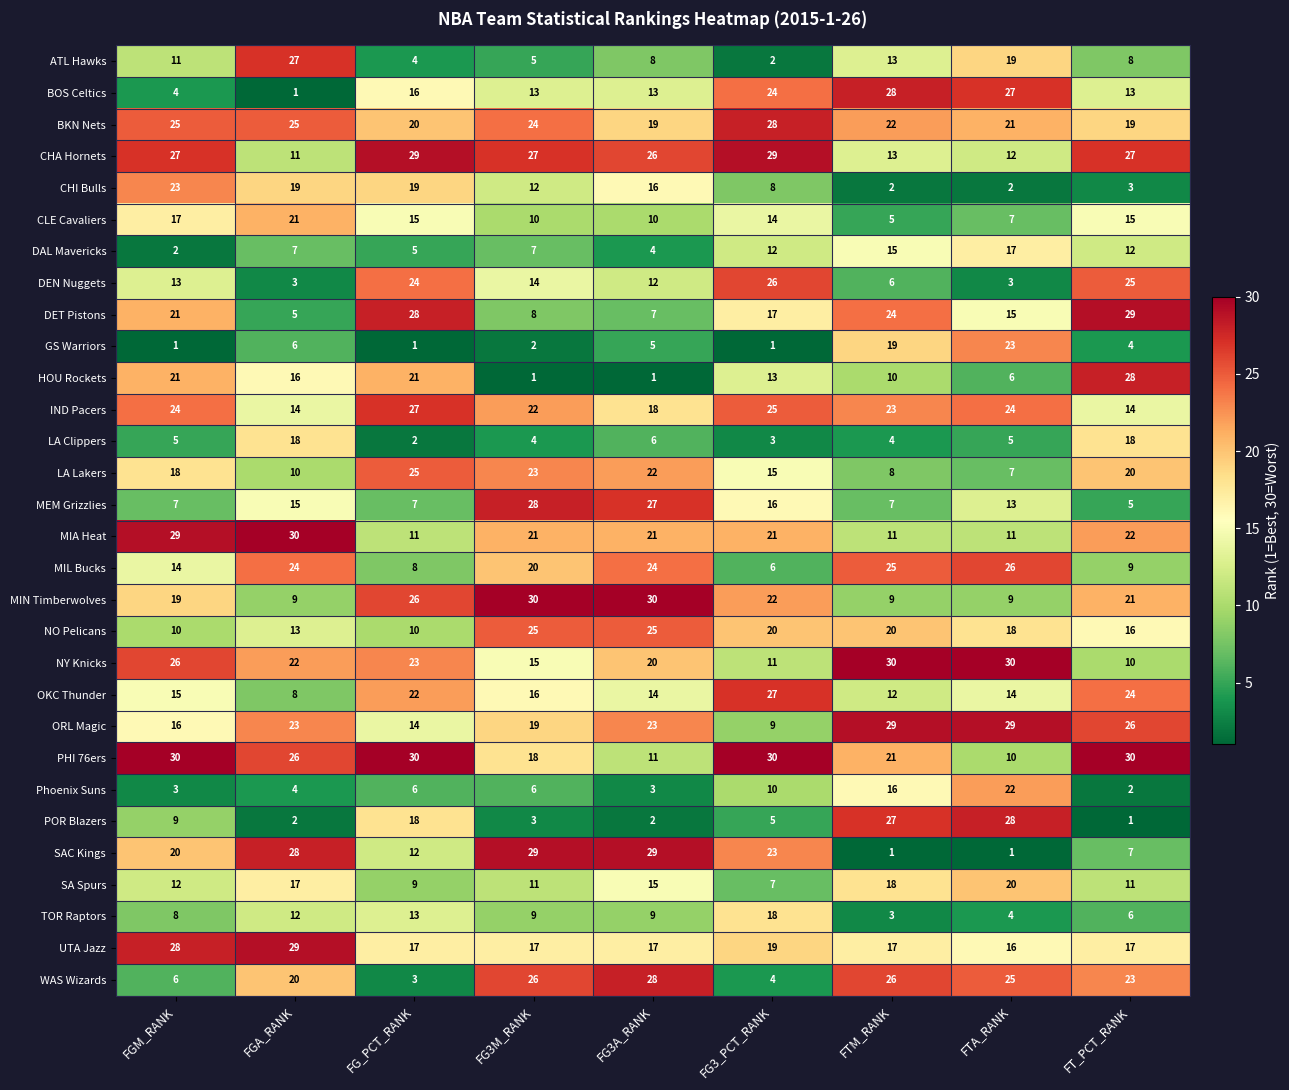

Where is LA Lakers nearest to the value 16?

FG3_PCT_RANK